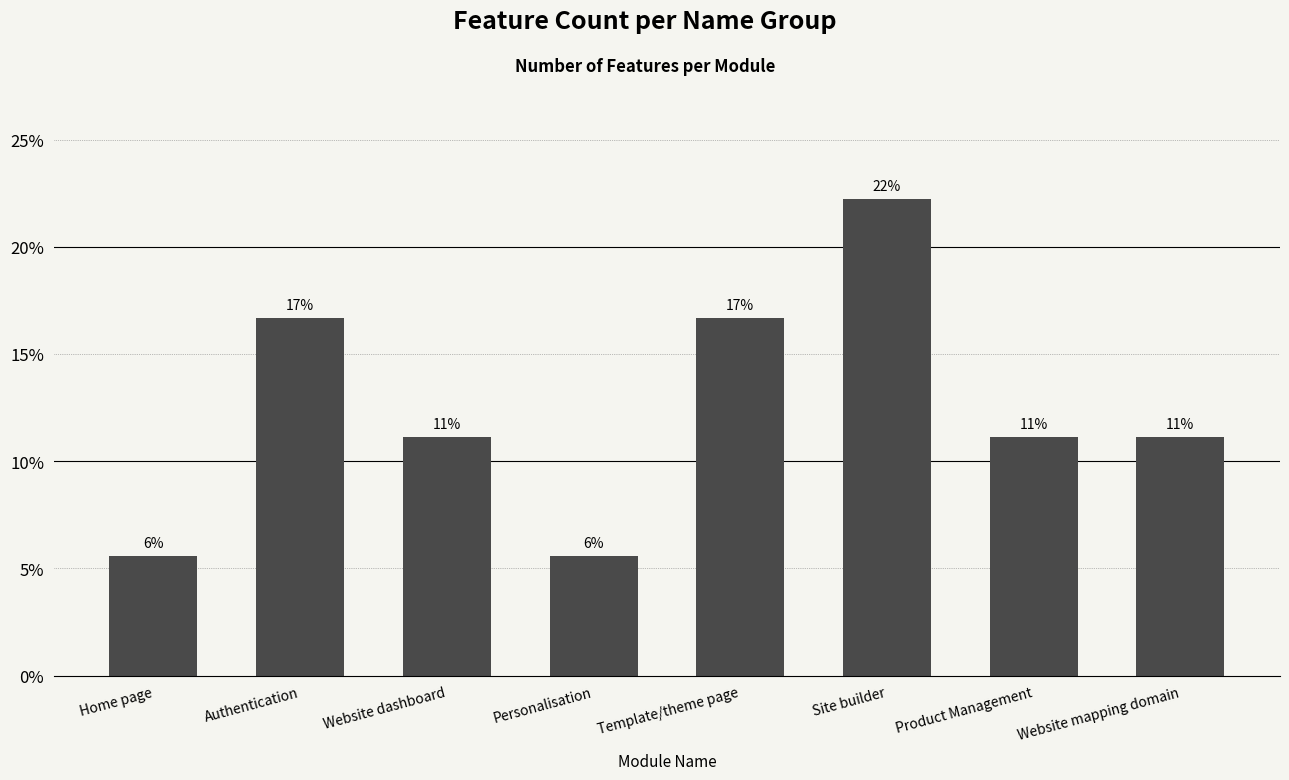

What is the difference between the second highest and minimum values?

11.1